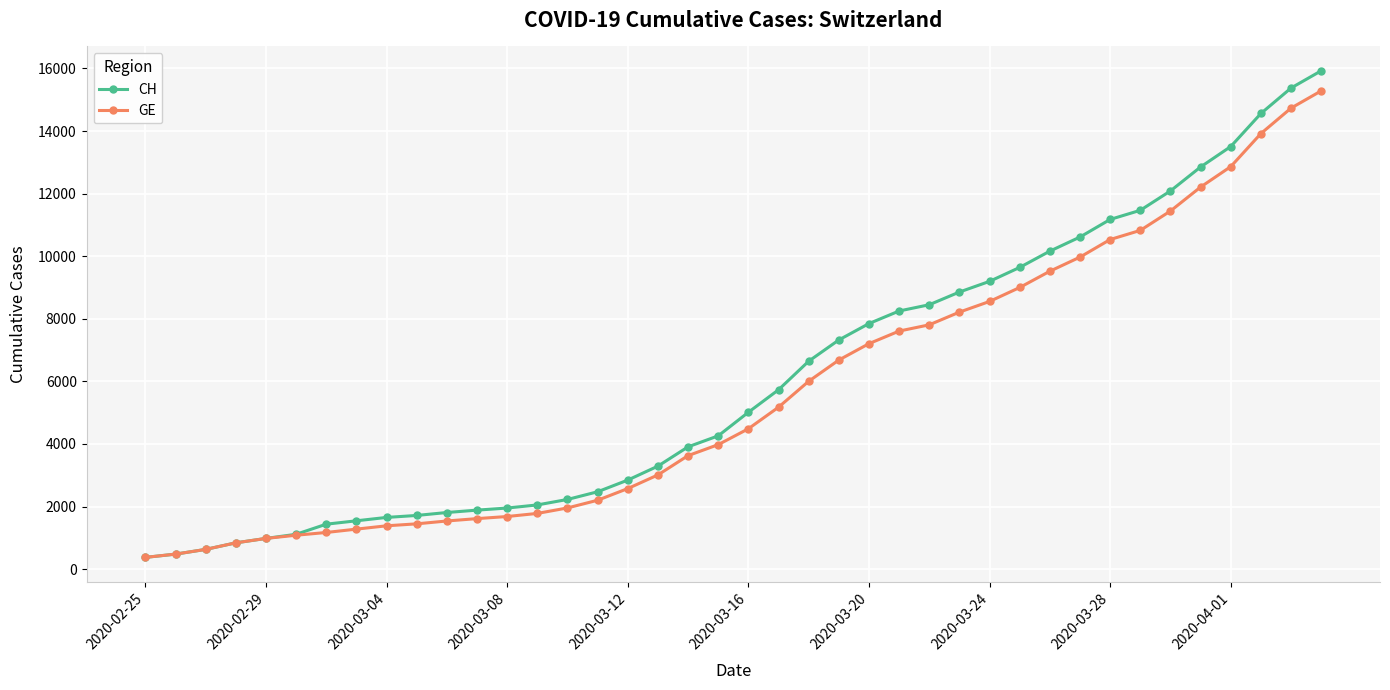

What is the value of the GE point at the 2nd from the left?

479